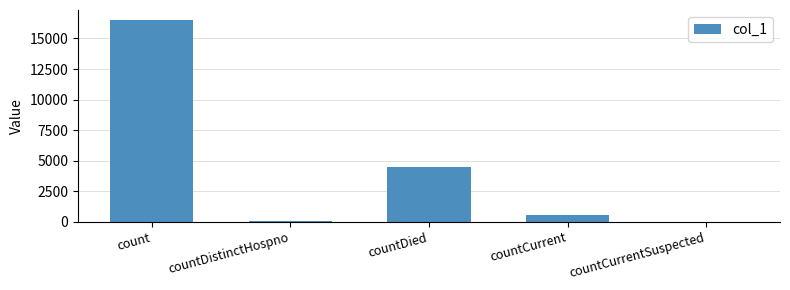

Approximately how many times larger is the value at countDistinctHospno compared to countCurrent?

0.1